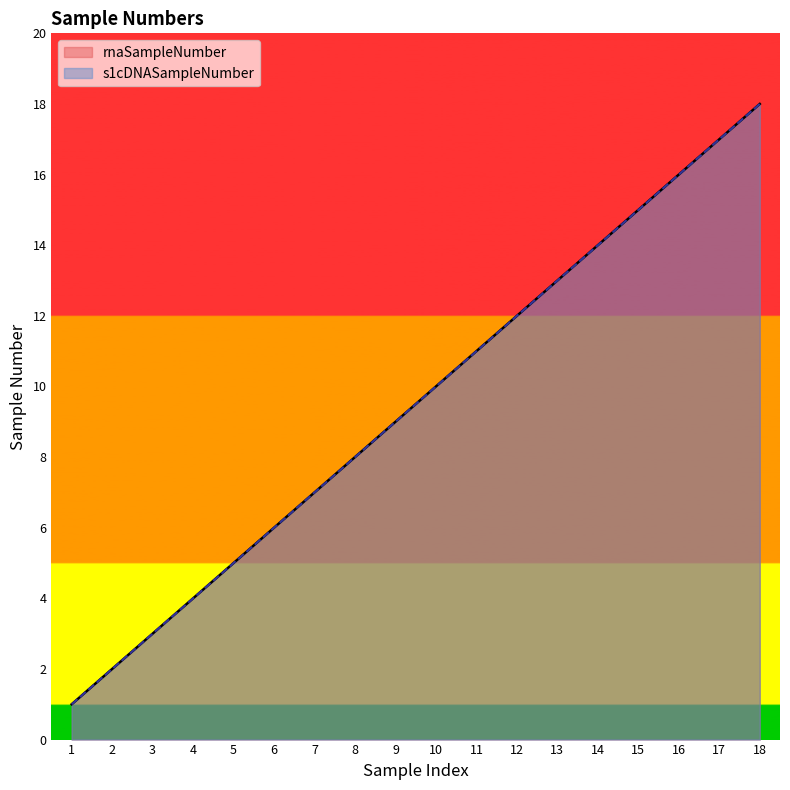

How many values in the s1cDNASampleNumber series are below 10?

9